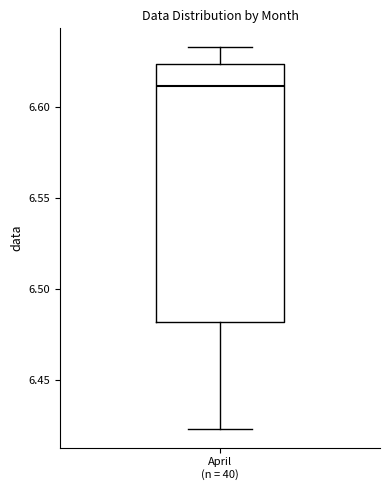

Transcribe this box plot: give where the median line is, the range the box spans, and where the two whiskers end, as read against the y-axis. The values are not printed on the chart, so give them approximately, as read against the axis.

median 6.610, box 6.480 to 6.625, whiskers 6.425 to 6.635